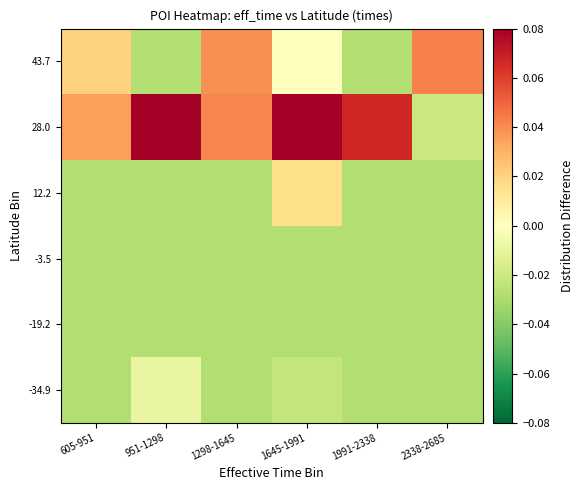

What is the total value across all series at 1991-2338?

-0.1